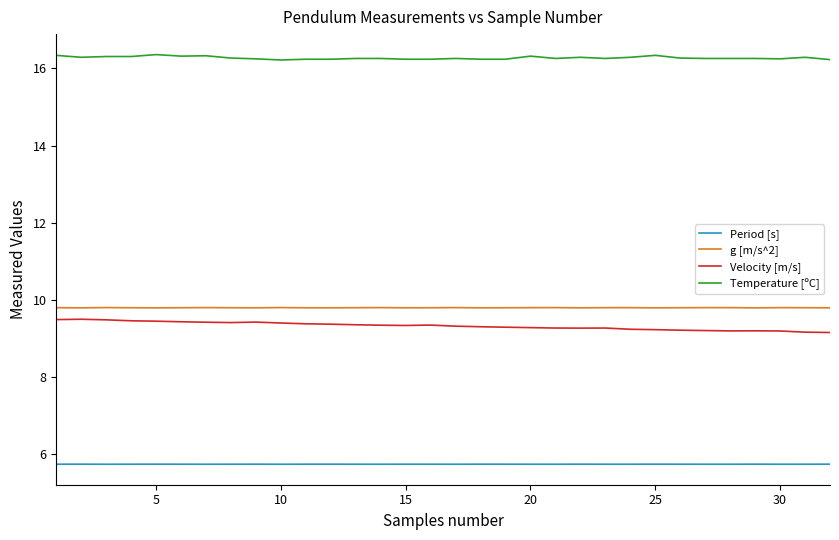

What is the lowest value of the Temperature [ºC] series?

16.2